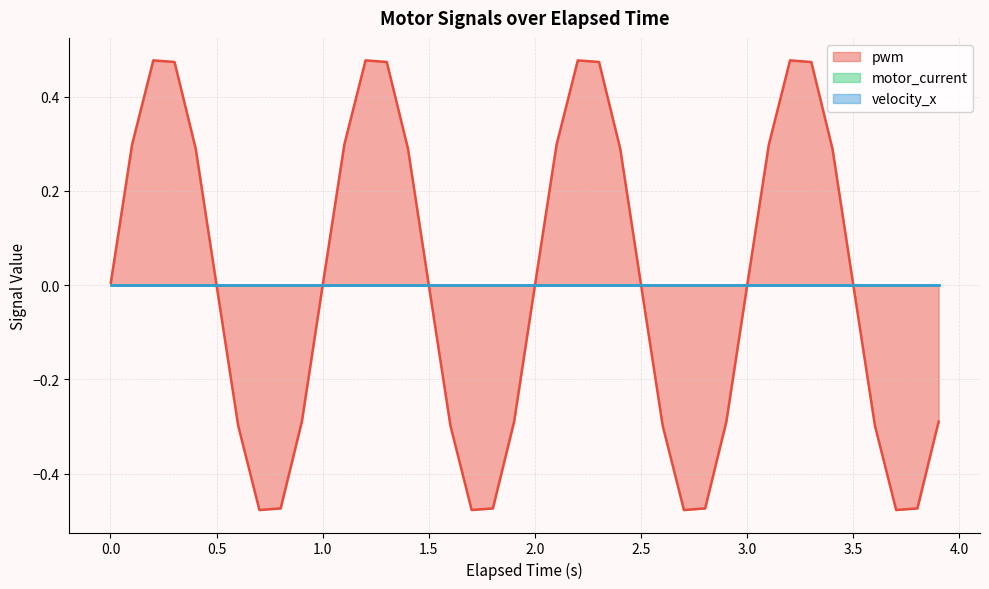

In pwm, how many points are higher than both neighbors (excluding endpoints)?

4